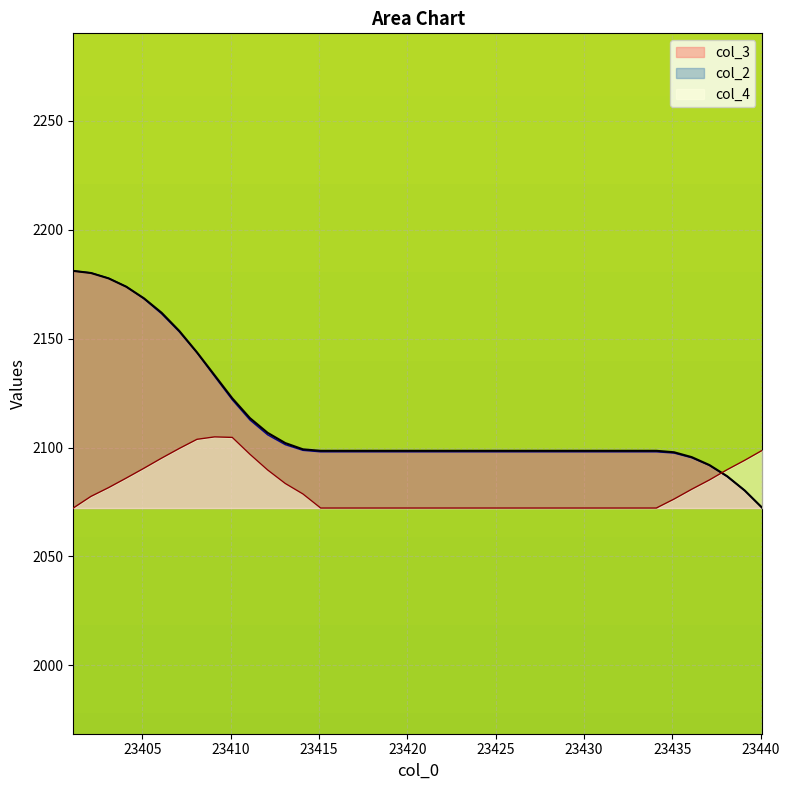

What position from the left is 23403.1?

3